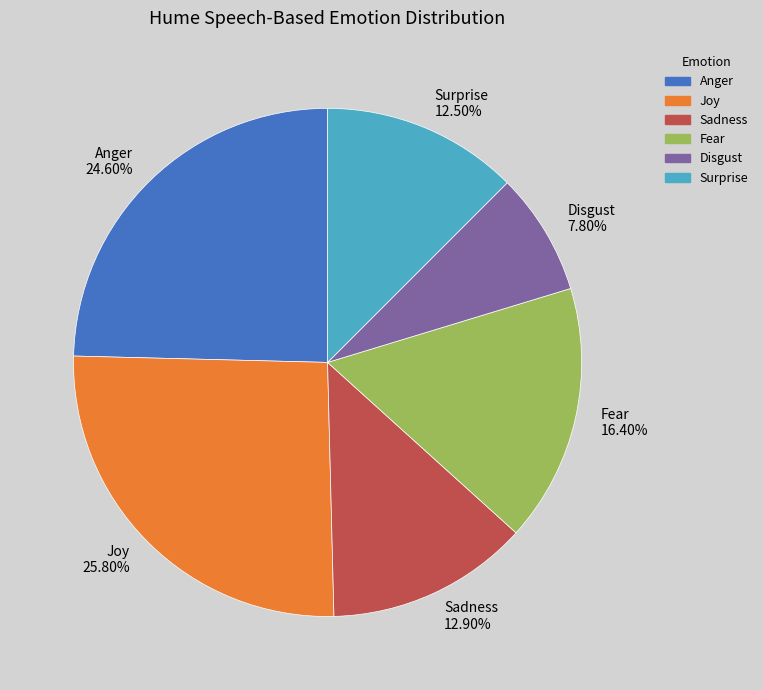

Which has a higher value, Sadness or Fear?

Fear